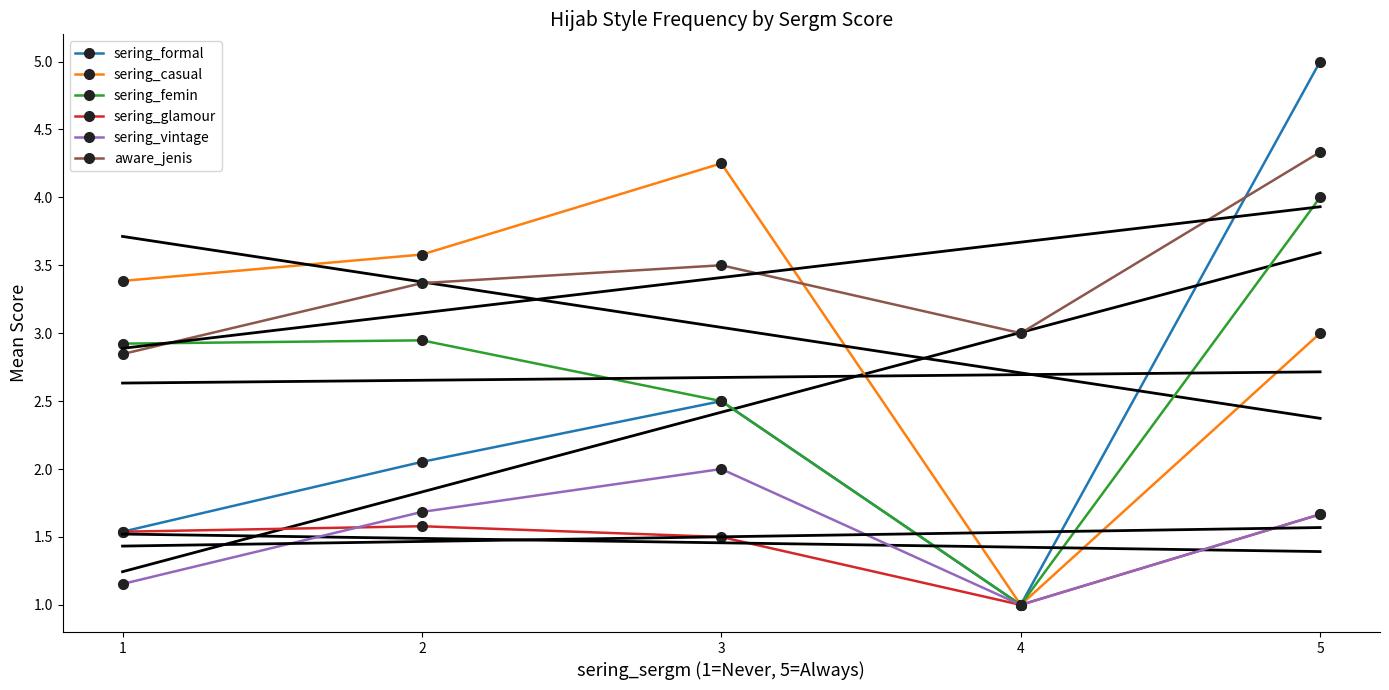

What is the smallest value displayed?

1.0